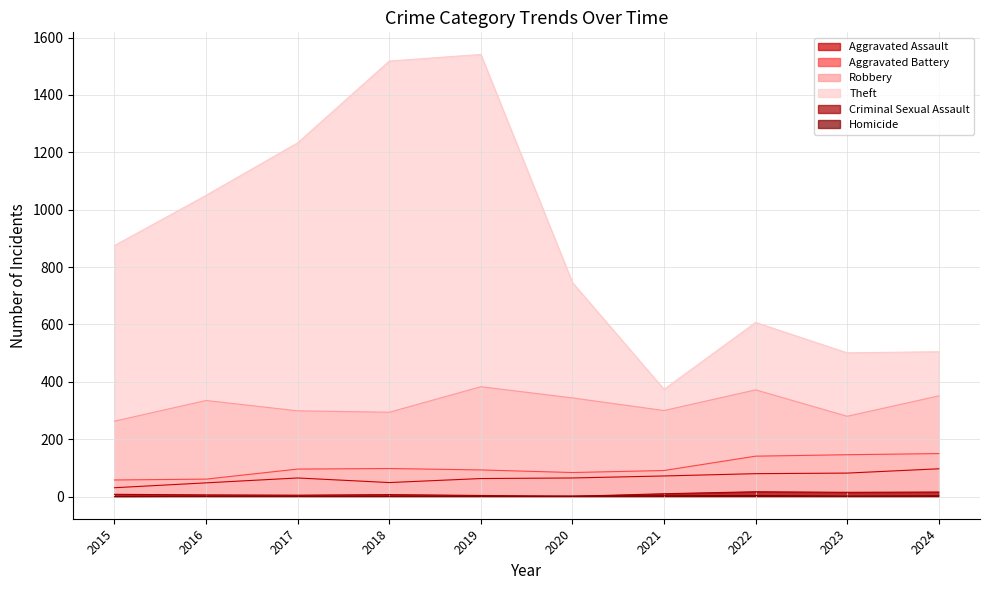

Reading right to left, extract all data points from this chart.

Aggravated Assault: 2024=97	2023=82	2022=80	2021=72	2020=65	2019=63	2018=49	2017=65	2016=48	2015=31
Aggravated Battery: 2024=150	2023=146	2022=141	2021=91	2020=84	2019=93	2018=98	2017=96	2016=61	2015=58
Robbery: 2024=351	2023=280	2022=372	2021=300	2020=344	2019=383	2018=294	2017=299	2016=335	2015=263
Theft: 2024=505	2023=501	2022=607	2021=374	2020=746	2019=1541	2018=1518	2017=1233	2016=1050	2015=875
Criminal Sexual Assault: 2024=16	2023=15	2022=17	2021=10	2020=1	2019=4	2018=7	2017=5	2016=6	2015=8
Homicide: 2024=3	2023=2	2022=4	2021=3	2020=2	2019=1	2018=1	2017=1	2016=1	2015=0